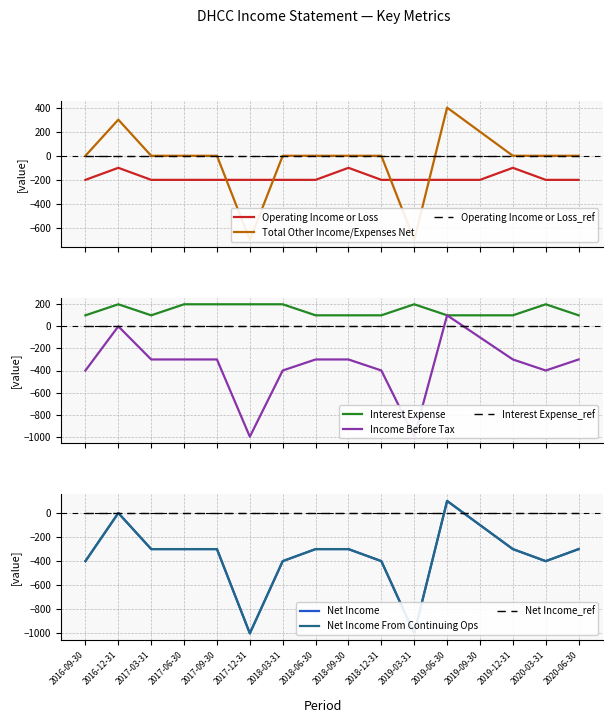

Which series has the widest spread of values?

Income Before Tax